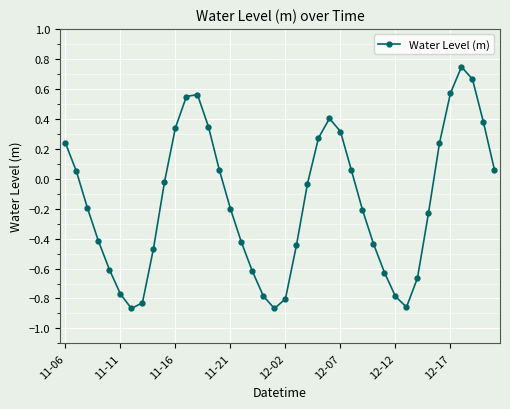

Count the number of categories in the chart.

40